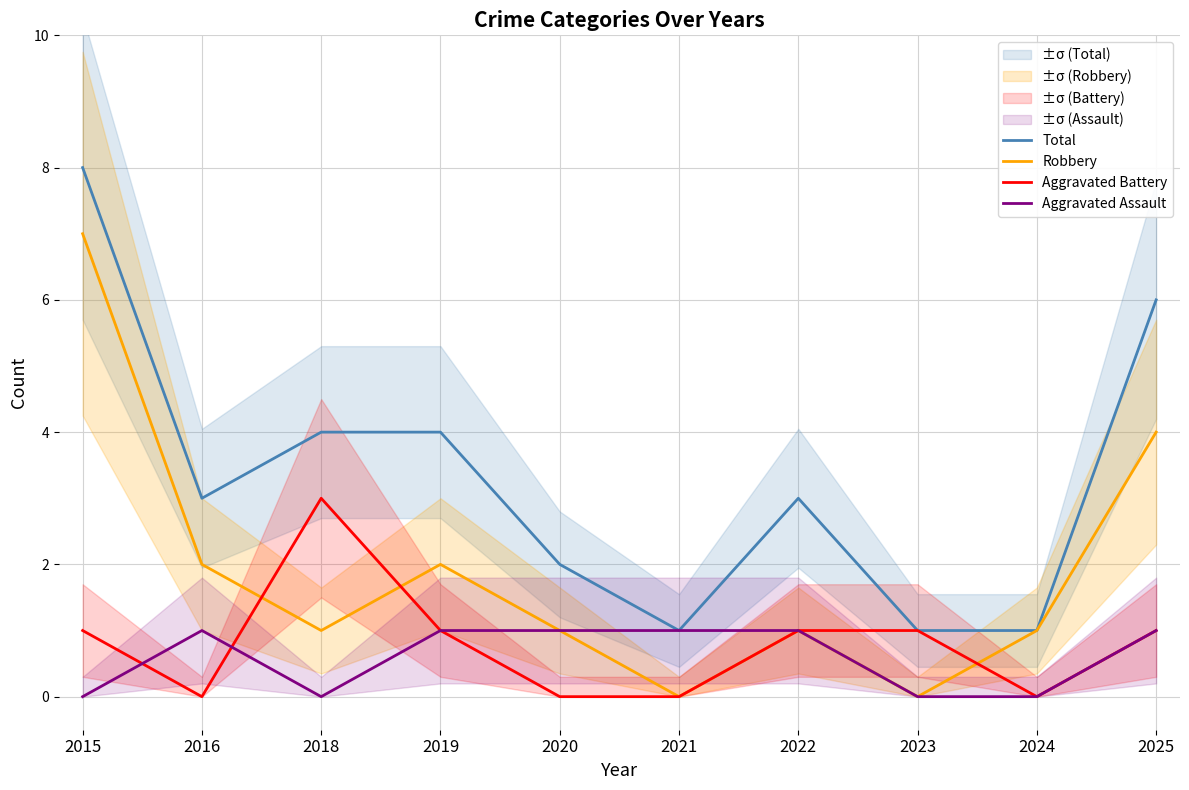

What are all the series names shown in the legend?

Total, Robbery, Aggravated Battery, Aggravated Assault